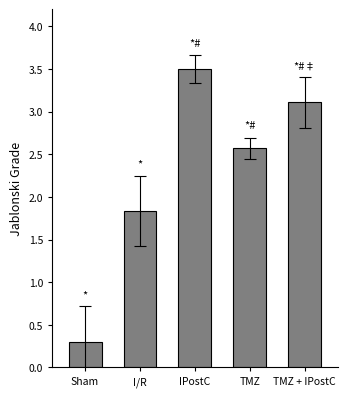

What is the change in value from I/R to TMZ?

+0.7